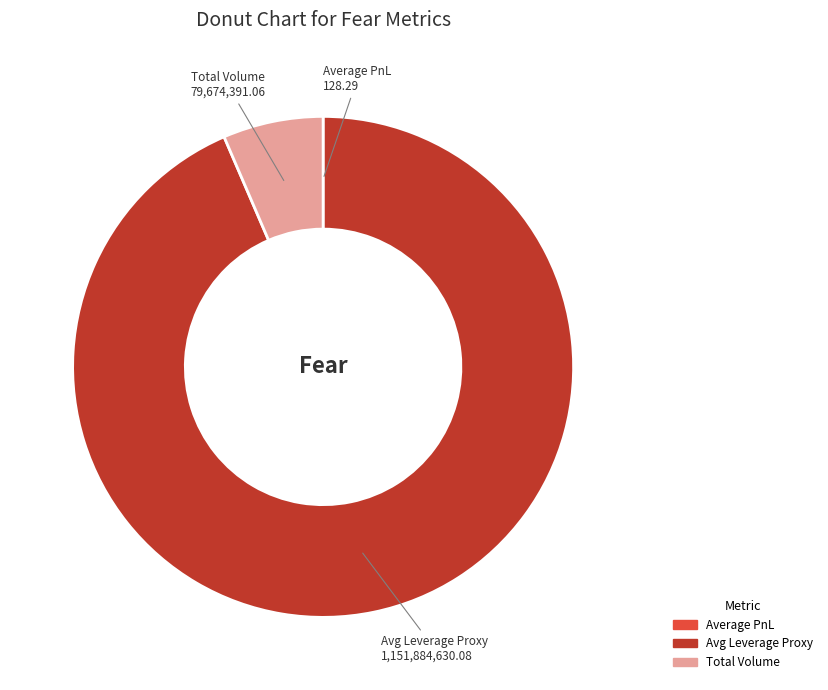

Which category accounts for the majority?

Avg Leverage Proxy